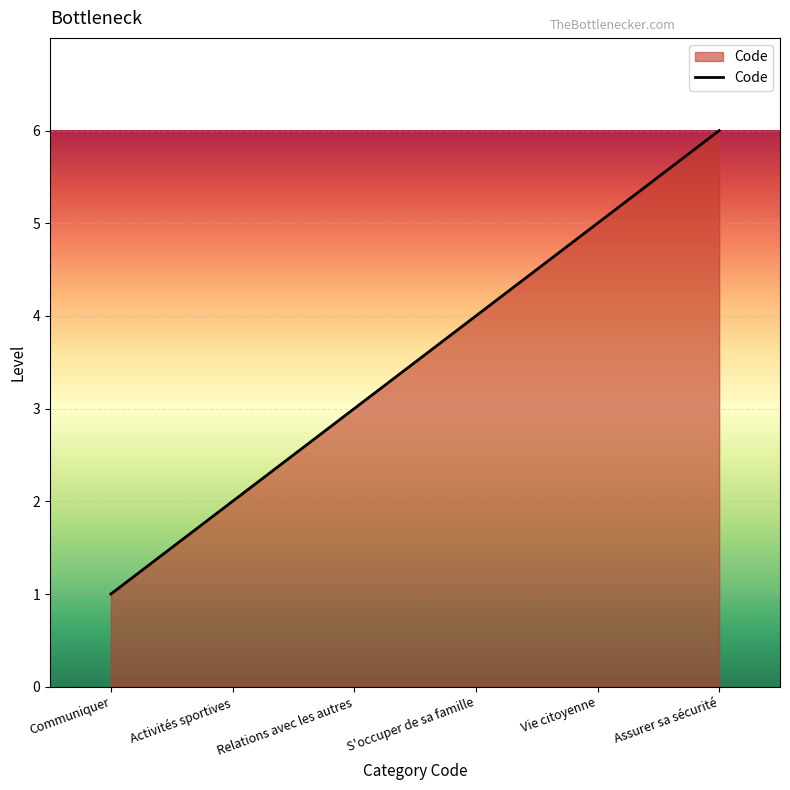

Approximately how many times larger is the value at Activités sportives compared to Relations avec les autres?

0.7